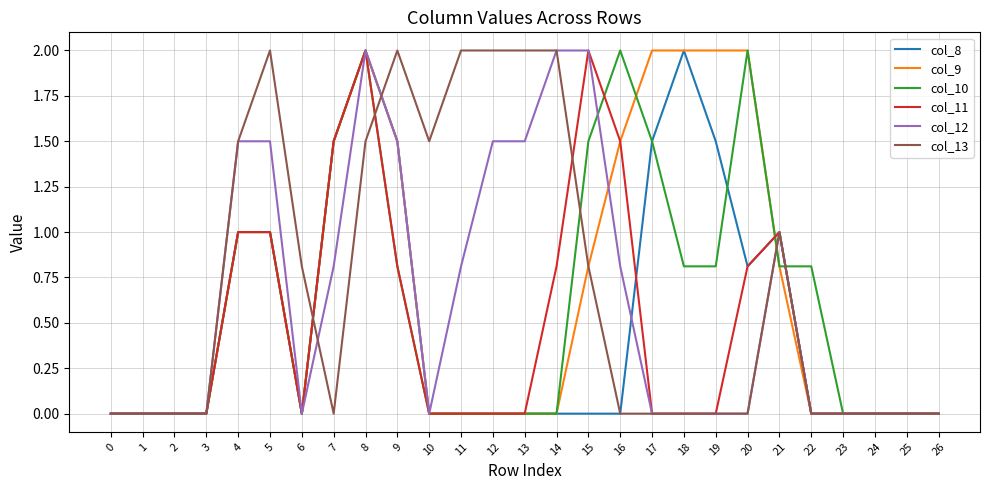

Reading right to left, extract all data points from this chart.

col_8: 0.0	0.0	0.0	0.0	0.0	1.0	0.8	1.5	2.0	1.5	0.0	0.0	0.0	0.0	0.0	0.0	0.0	1.5	2.0	1.5	0.0	1.0	1.0	0.0	0.0	0.0	0.0
col_9: 0.0	0.0	0.0	0.0	0.0	0.8	2.0	2.0	2.0	2.0	1.5	0.8	0.0	0.0	0.0	0.0	0.0	1.5	2.0	1.5	0.0	1.0	1.0	0.0	0.0	0.0	0.0
col_10: 0.0	0.0	0.0	0.0	0.8	0.8	2.0	0.8	0.8	1.5	2.0	1.5	0.0	0.0	0.0	0.0	0.0	0.8	2.0	1.5	0.0	1.0	1.0	0.0	0.0	0.0	0.0
col_11: 0.0	0.0	0.0	0.0	0.0	1.0	0.8	0.0	0.0	0.0	1.5	2.0	0.8	0.0	0.0	0.0	0.0	0.8	2.0	1.5	0.0	1.0	1.0	0.0	0.0	0.0	0.0
col_12: 0.0	0.0	0.0	0.0	0.0	1.0	0.0	0.0	0.0	0.0	0.8	2.0	2.0	1.5	1.5	0.8	0.0	1.5	2.0	0.8	0.0	1.5	1.5	0.0	0.0	0.0	0.0
col_13: 0.0	0.0	0.0	0.0	0.0	1.0	0.0	0.0	0.0	0.0	0.0	0.8	2.0	2.0	2.0	2.0	1.5	2.0	1.5	0.0	0.8	2.0	1.5	0.0	0.0	0.0	0.0